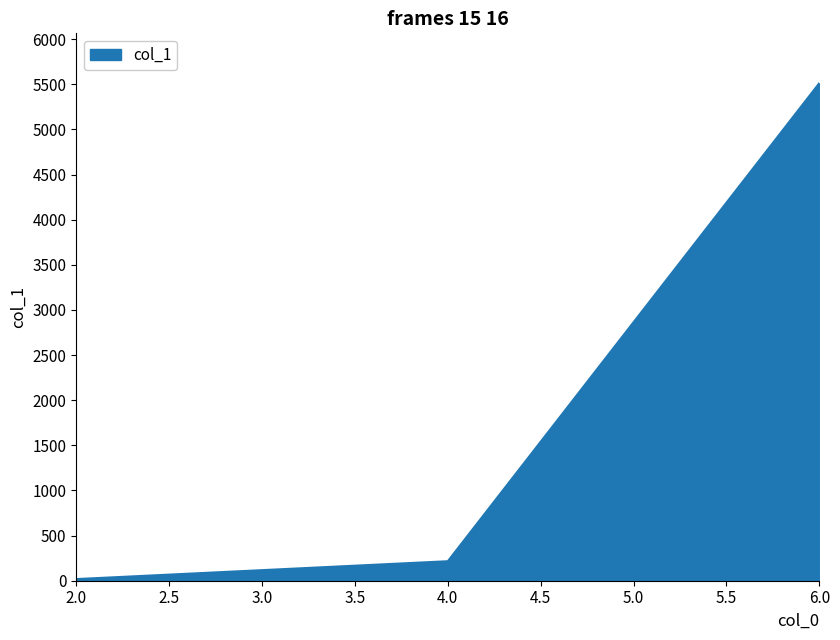

Which label corresponds to the largest value in the chart?

6.0